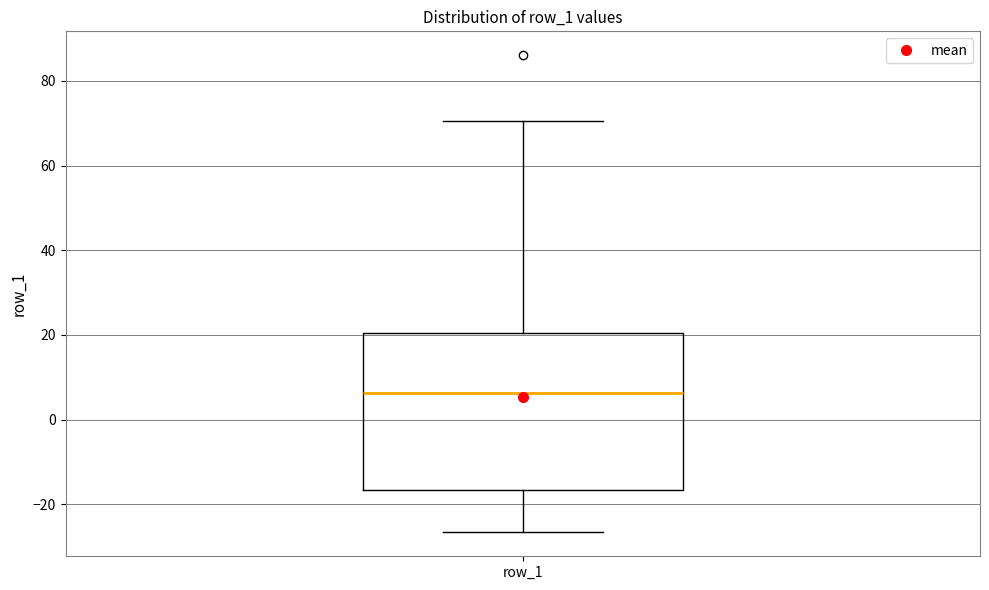

Transcribe this box plot: give where the median line is, the range the box spans, and where the two whiskers end, as read against the y-axis. The values are not printed on the chart, so give them approximately, as read against the axis.

median 6, box -16 to 20, whiskers -26 to 70